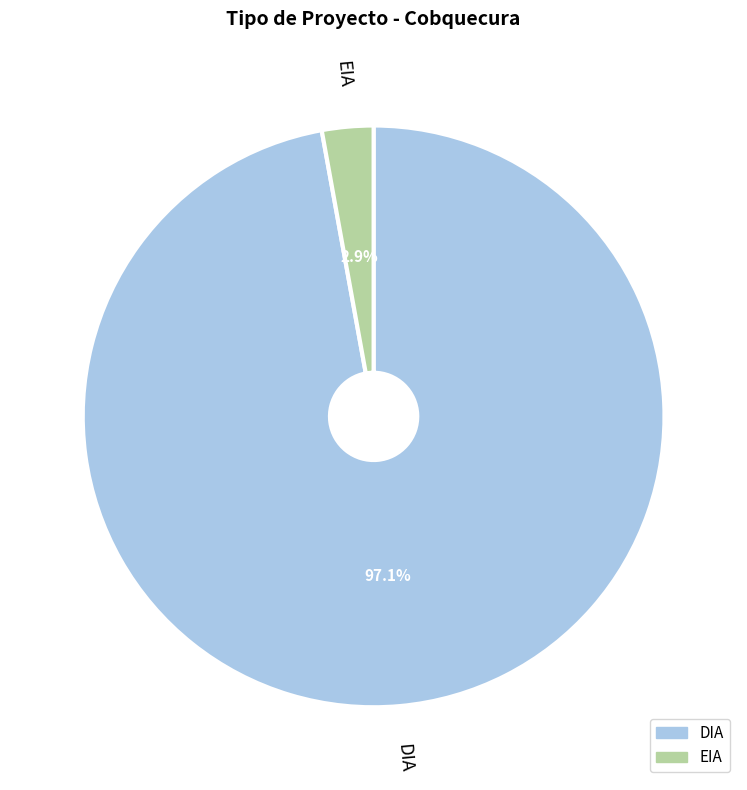

Between EIA and DIA, which is larger?

DIA